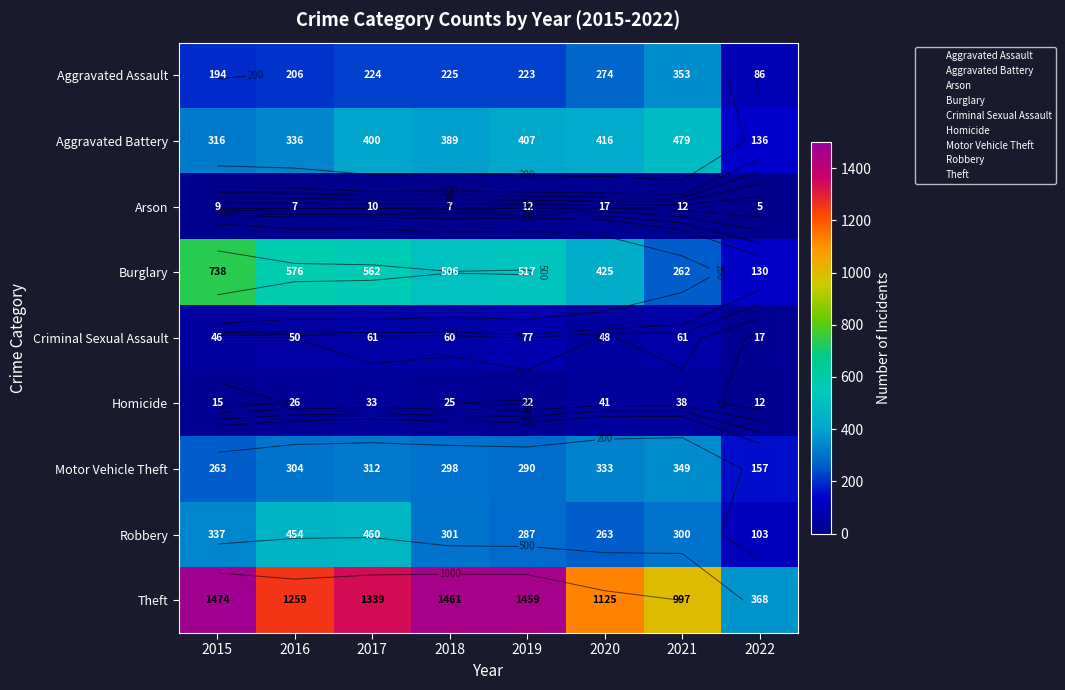

Rank the series by their maximum value, from lowest to highest.

Arson, Homicide, Criminal Sexual Assault, Motor Vehicle Theft, Aggravated Assault, Robbery, Aggravated Battery, Burglary, Theft